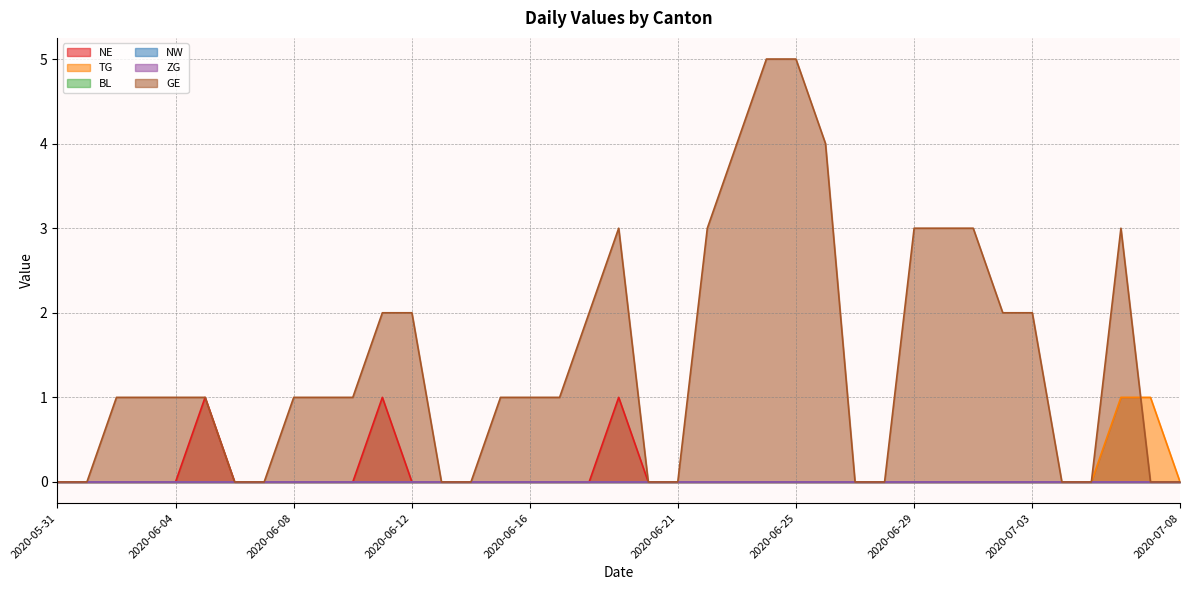

How many data points in NE are above 0?

3